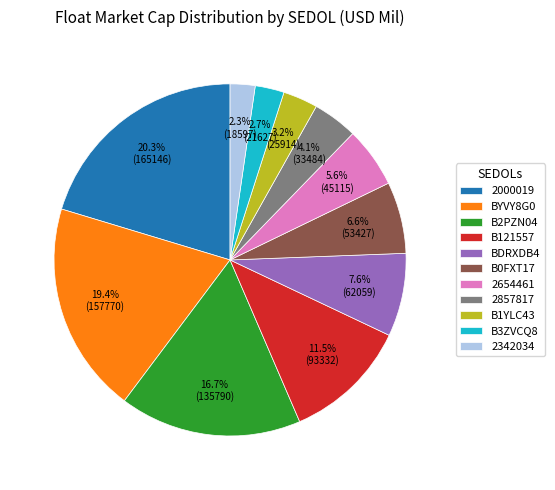

What portion of the pie excludes B1YLC43?

96.8%